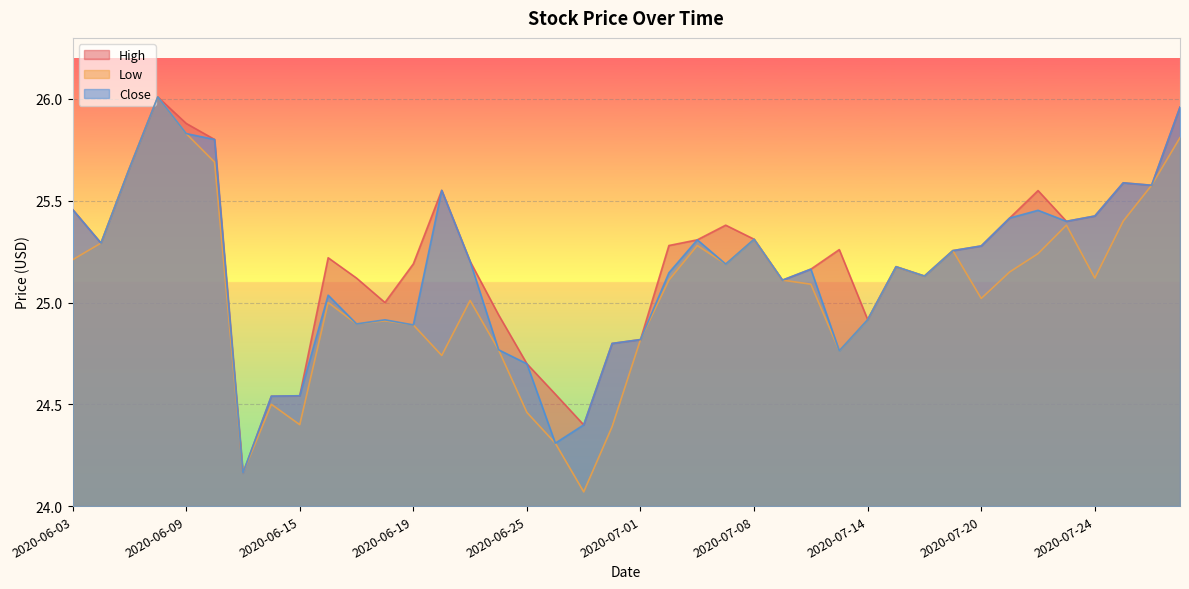

What is the minimum value for Close?

24.2